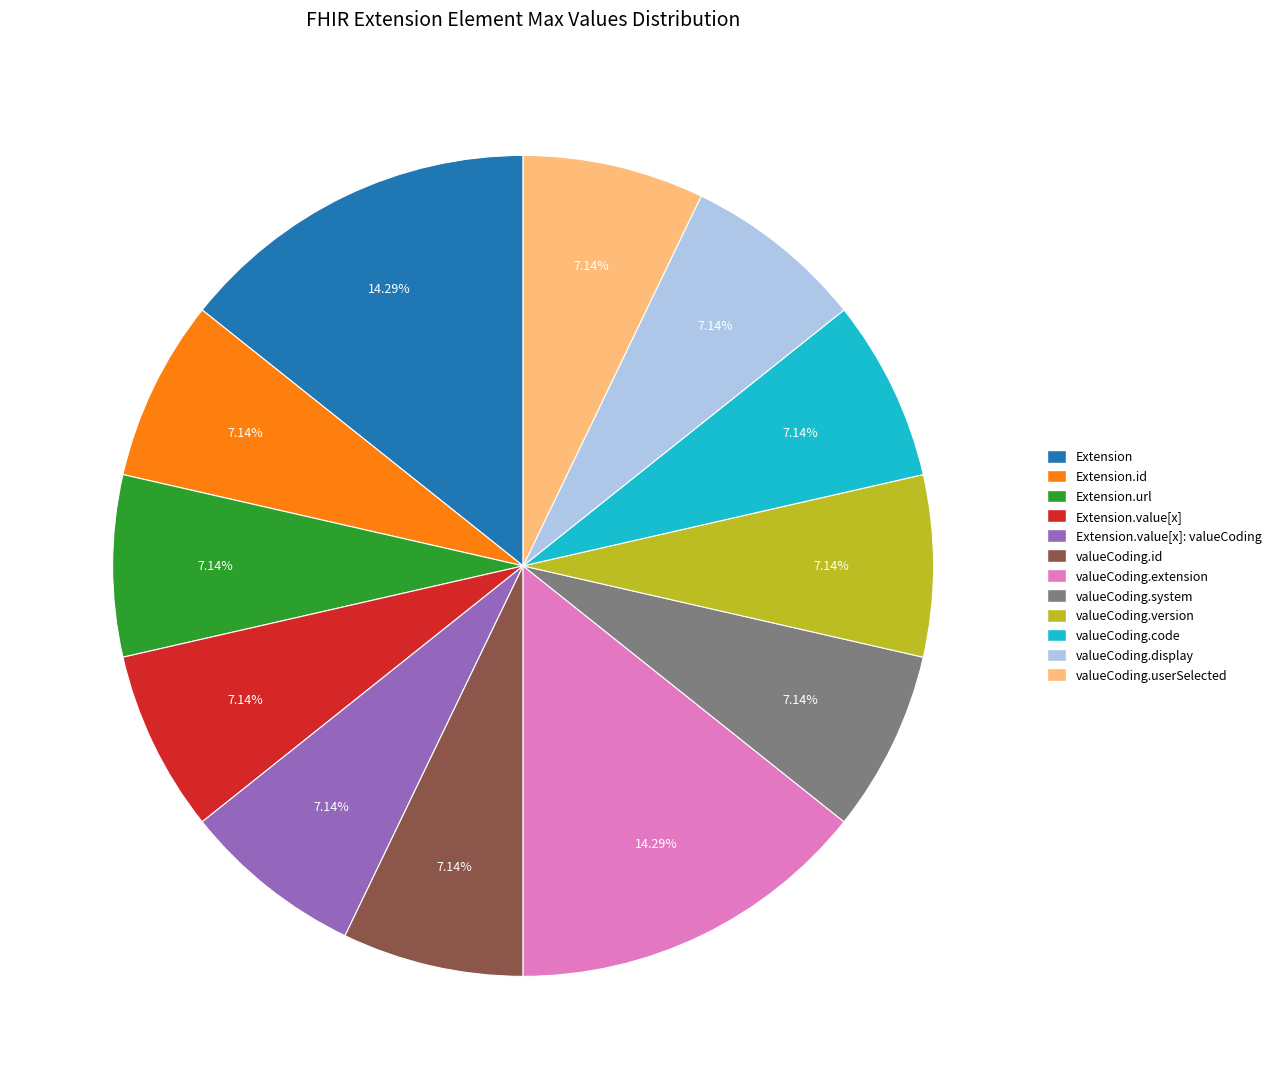

Does any single category account for the majority?

No